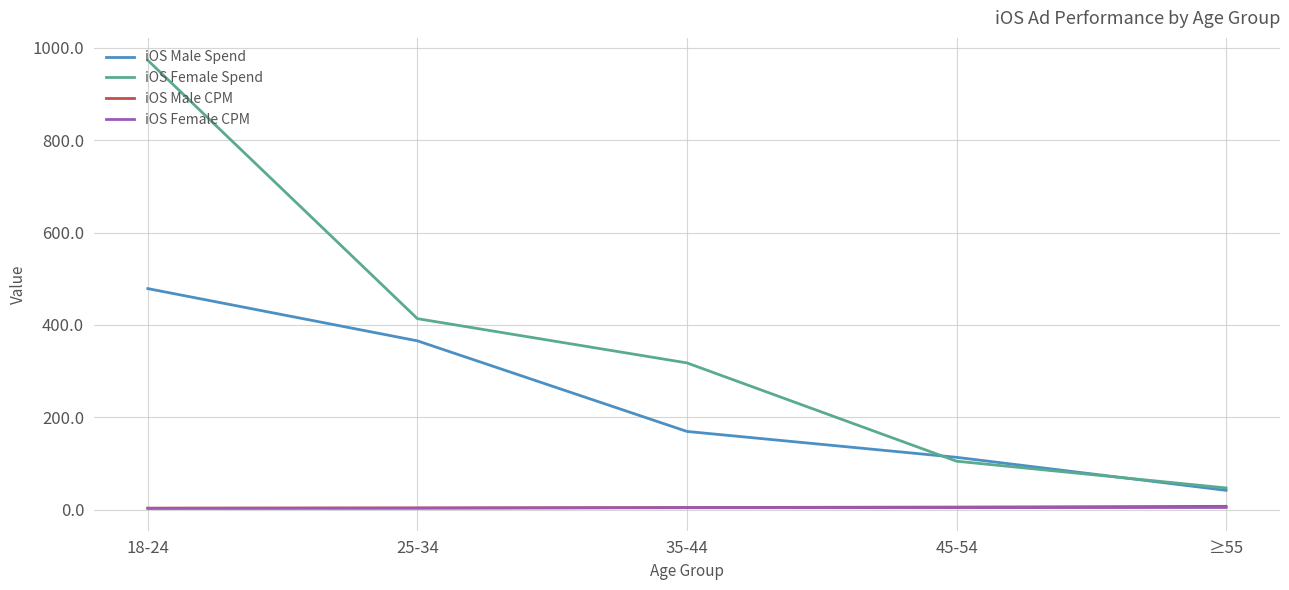

What is the maximum value for iOS Female Spend?

973.2